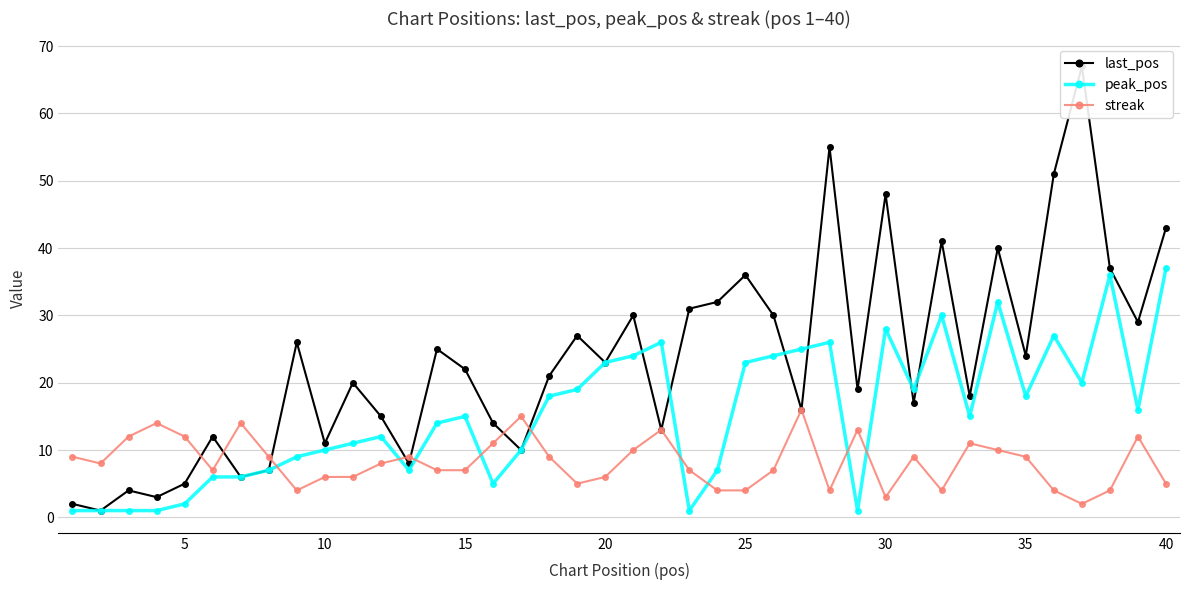

What is the maximum value for last_pos?

67